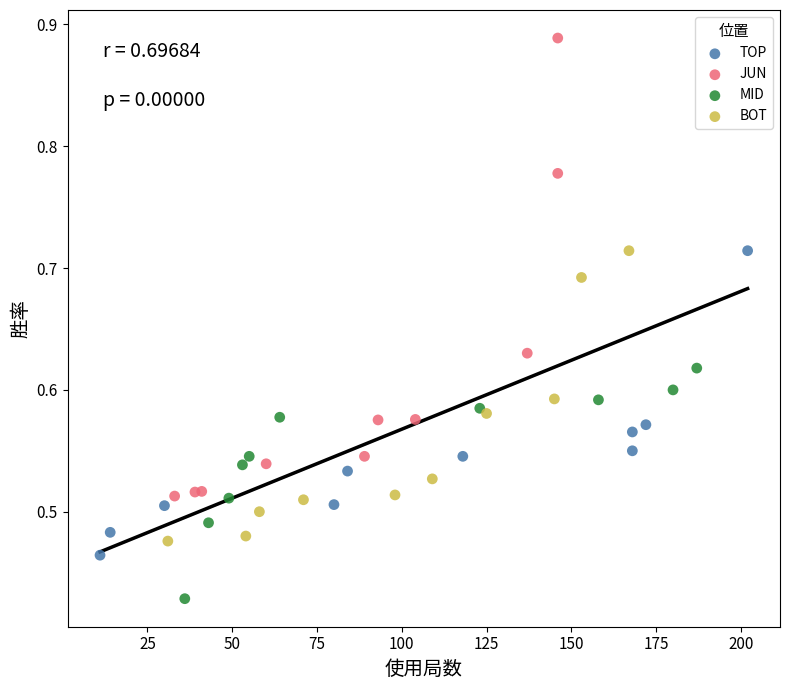

Which series reaches the minimum Y coordinate?

MID